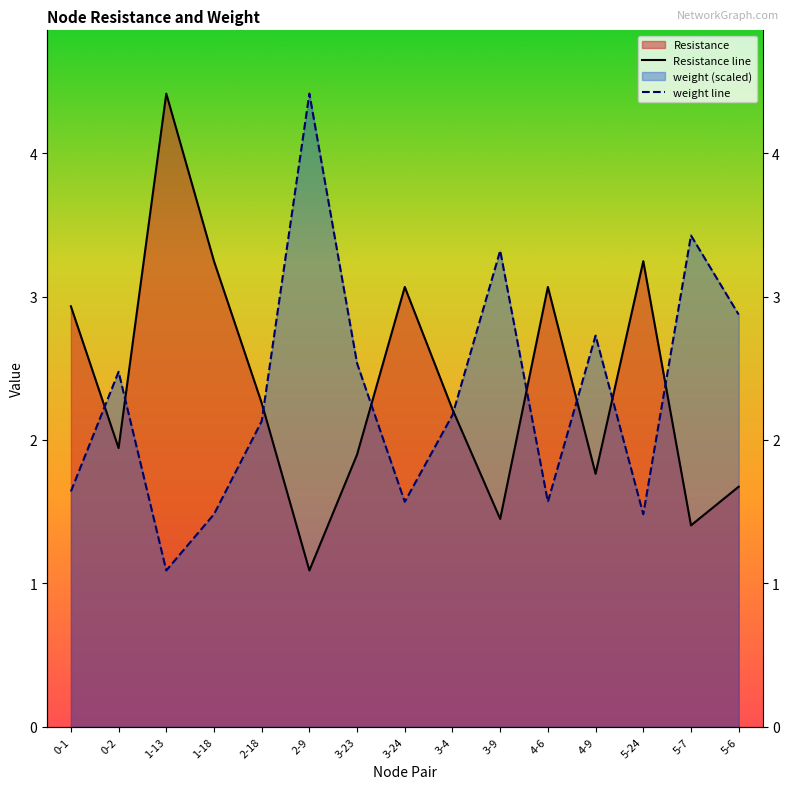

Is it true that weight equals 2.1 at 2-18?

True